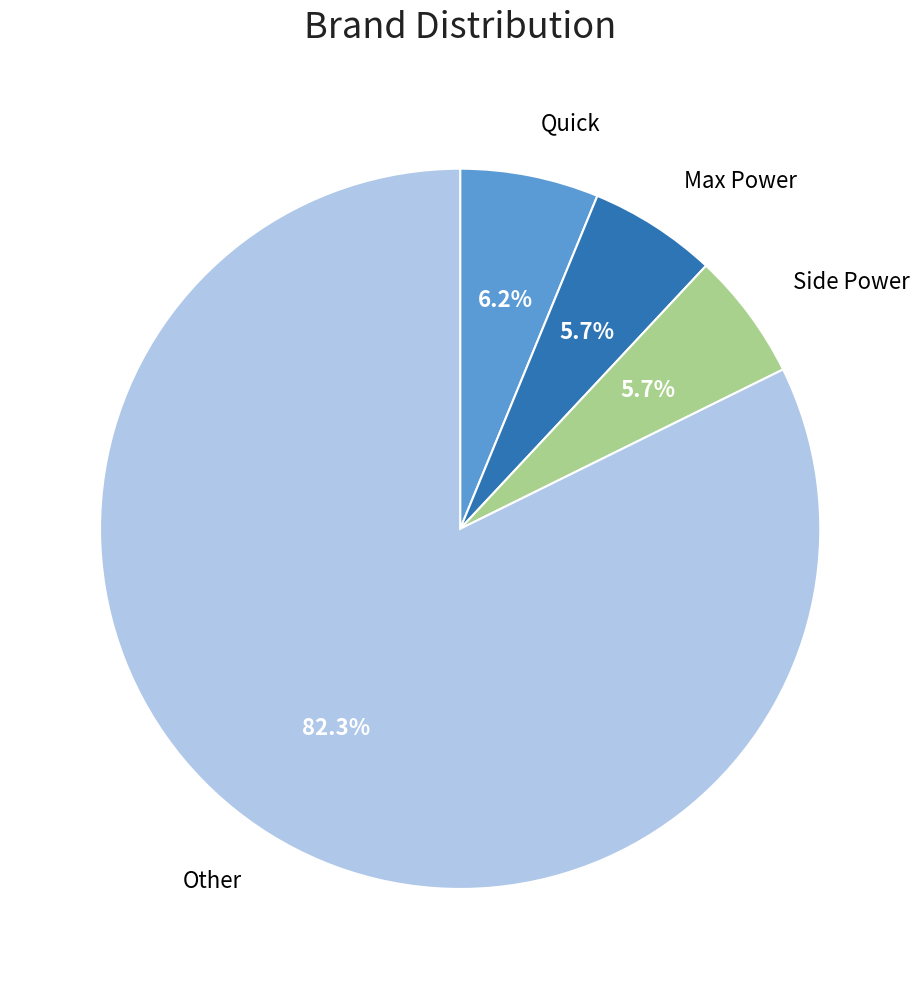

Is there a majority slice in this chart?

Yes